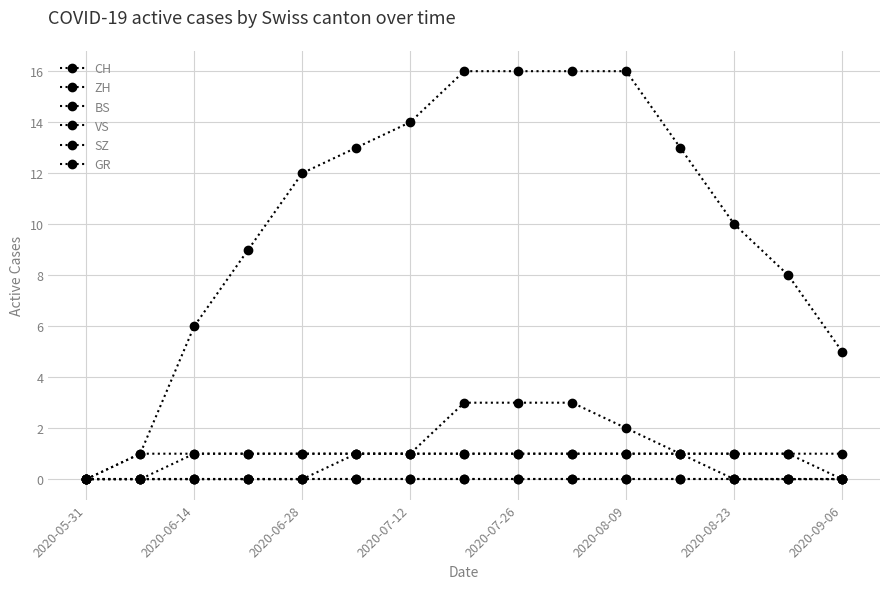

How many positive values does the ZH series have?

7